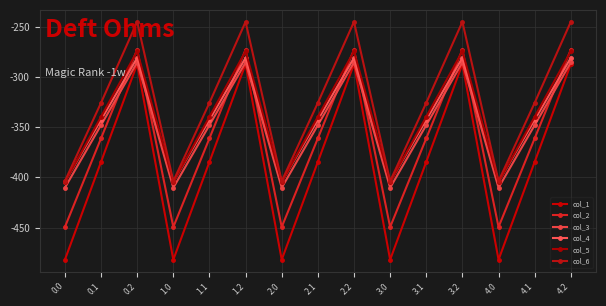

Which series changed the most between 1.0 and 2.1?

col_1